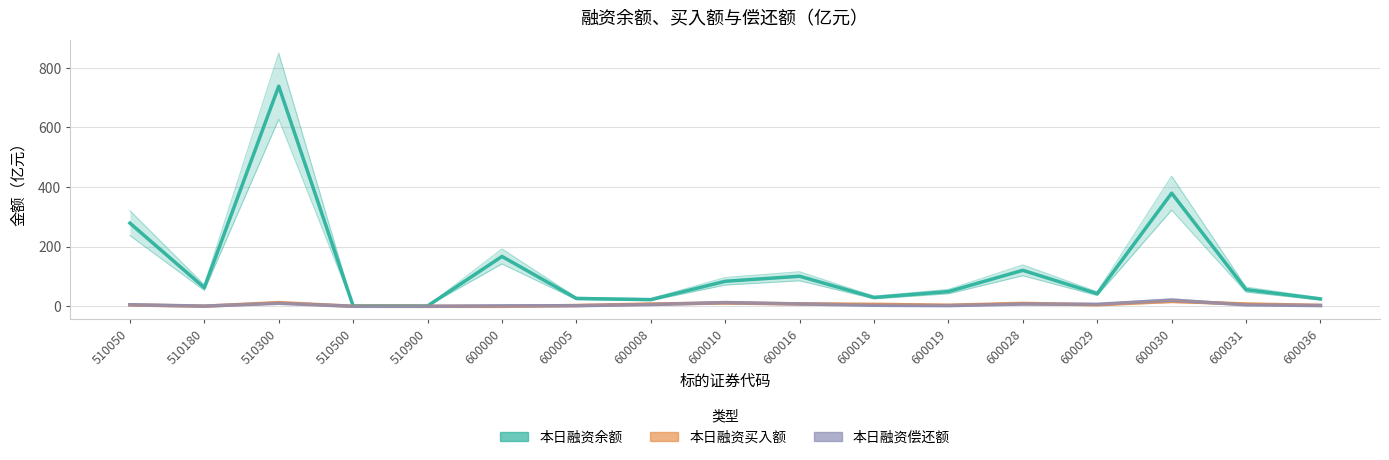

The 本日融资偿还额 series shows 5.4 at 510050. True or false?

True